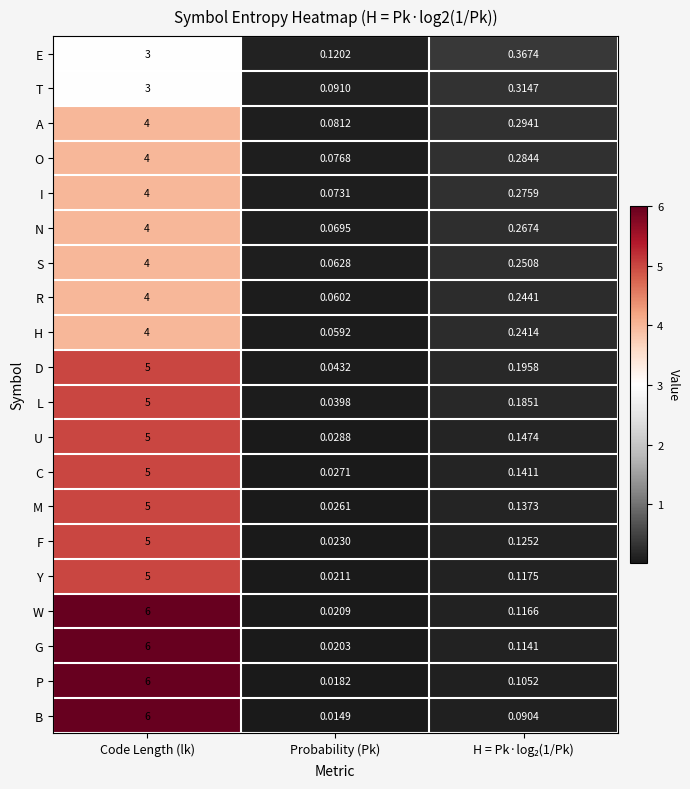

Which label corresponds to the smallest value in the chart?

Probability (Pk)